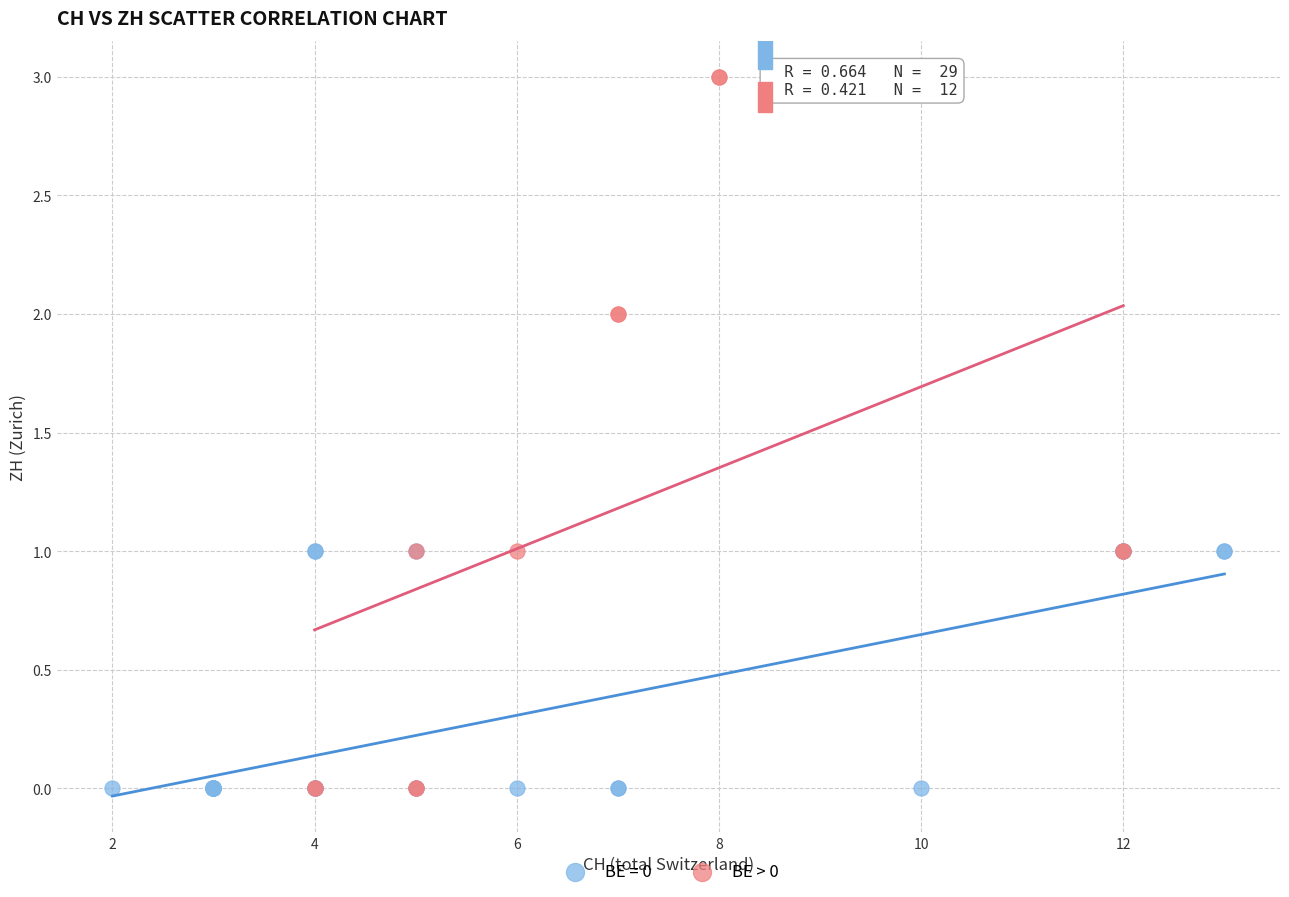

Which series contains the highest Y value?

BE > 0